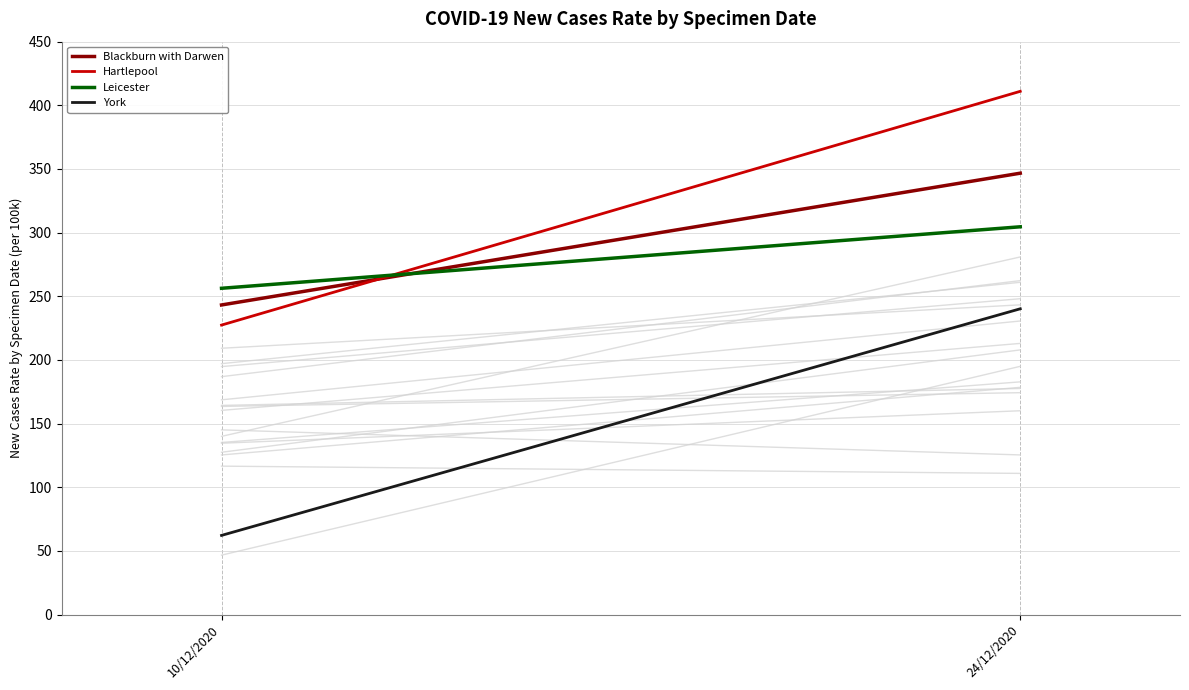

What is the spread (max minus min) of values at 24/12/2020?

170.8